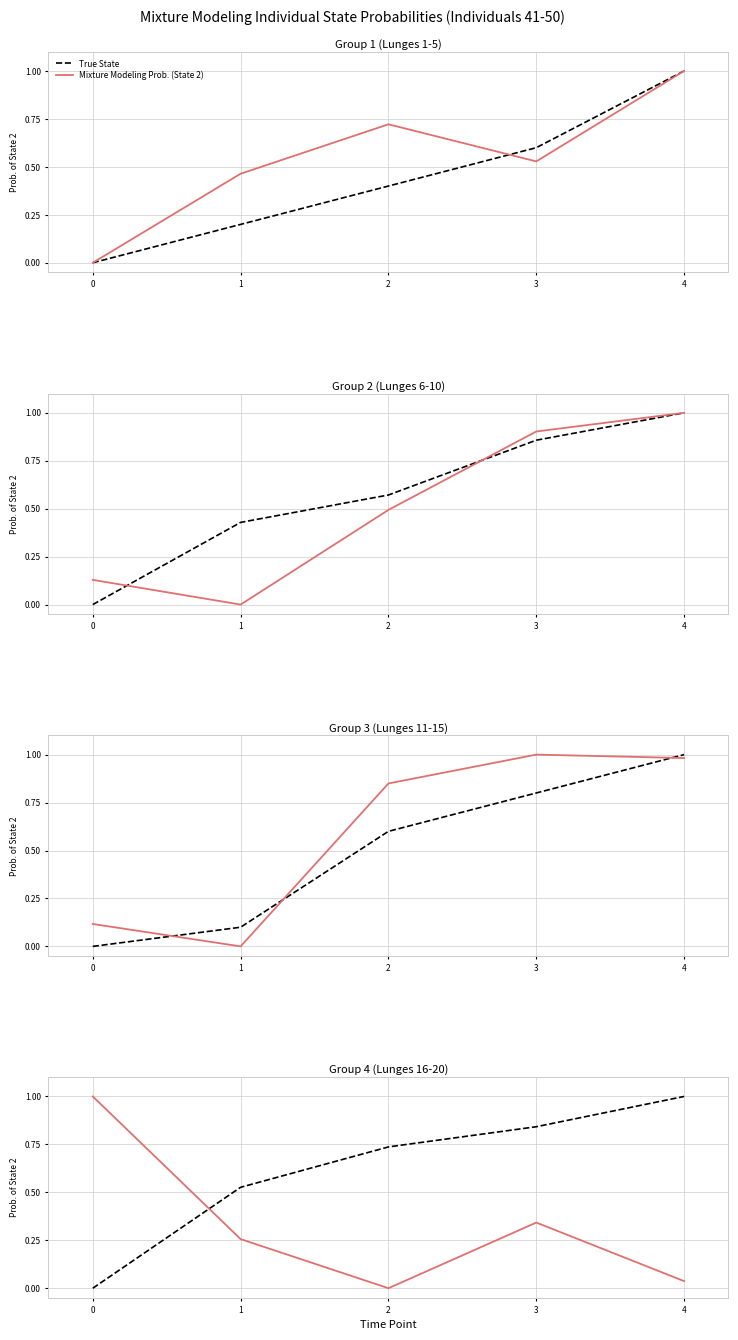

What value does the True State series have at 1?

0.5